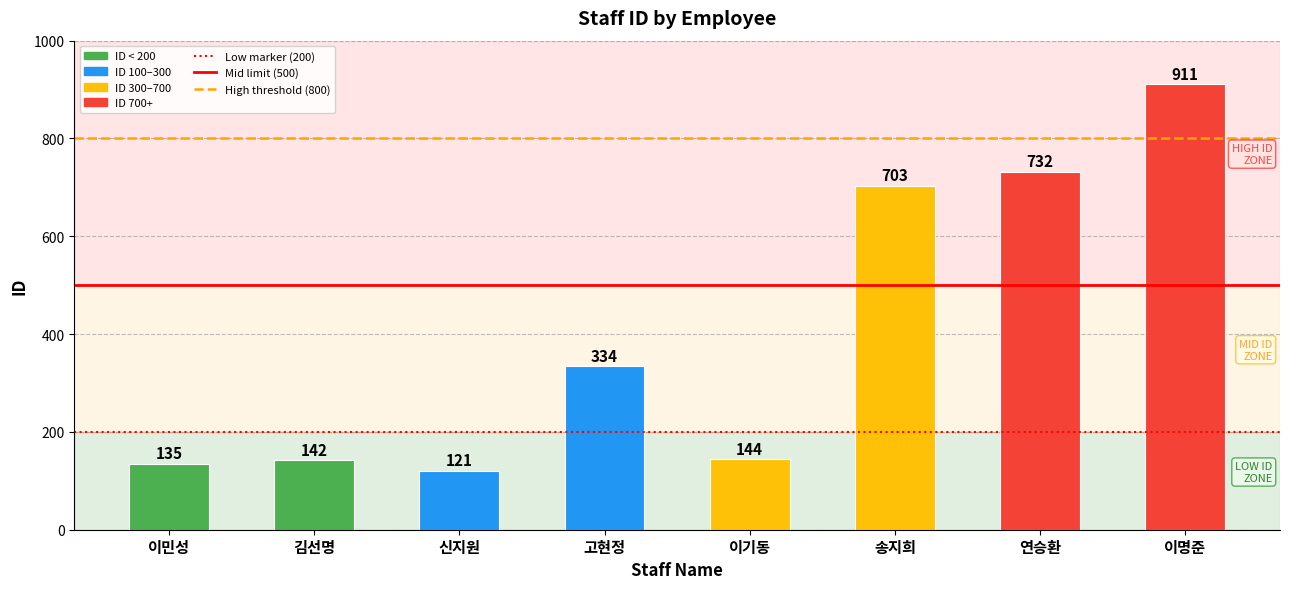

What is the difference between the maximum and minimum values?

790